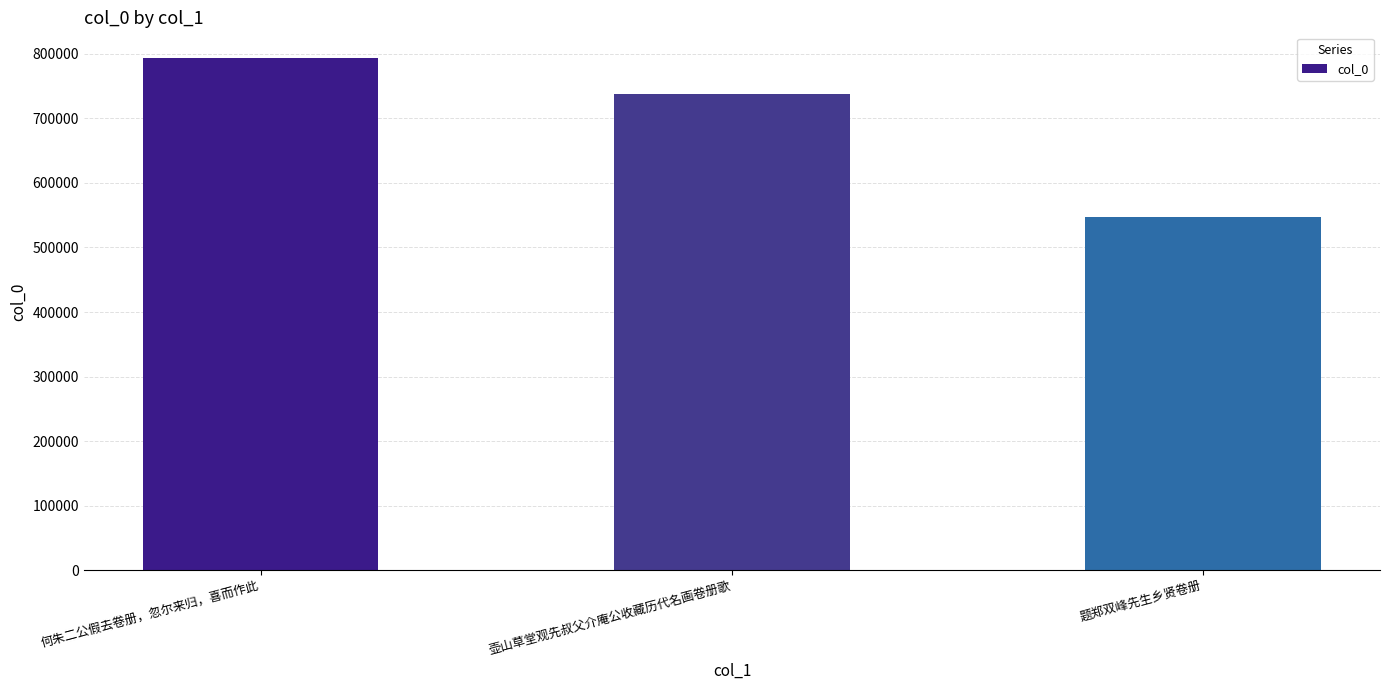

Approximately how many times larger is the value at 题郑双峰先生乡贤卷册 compared to 何朱二公假去卷册，忽尔来归，喜而作此?

0.7